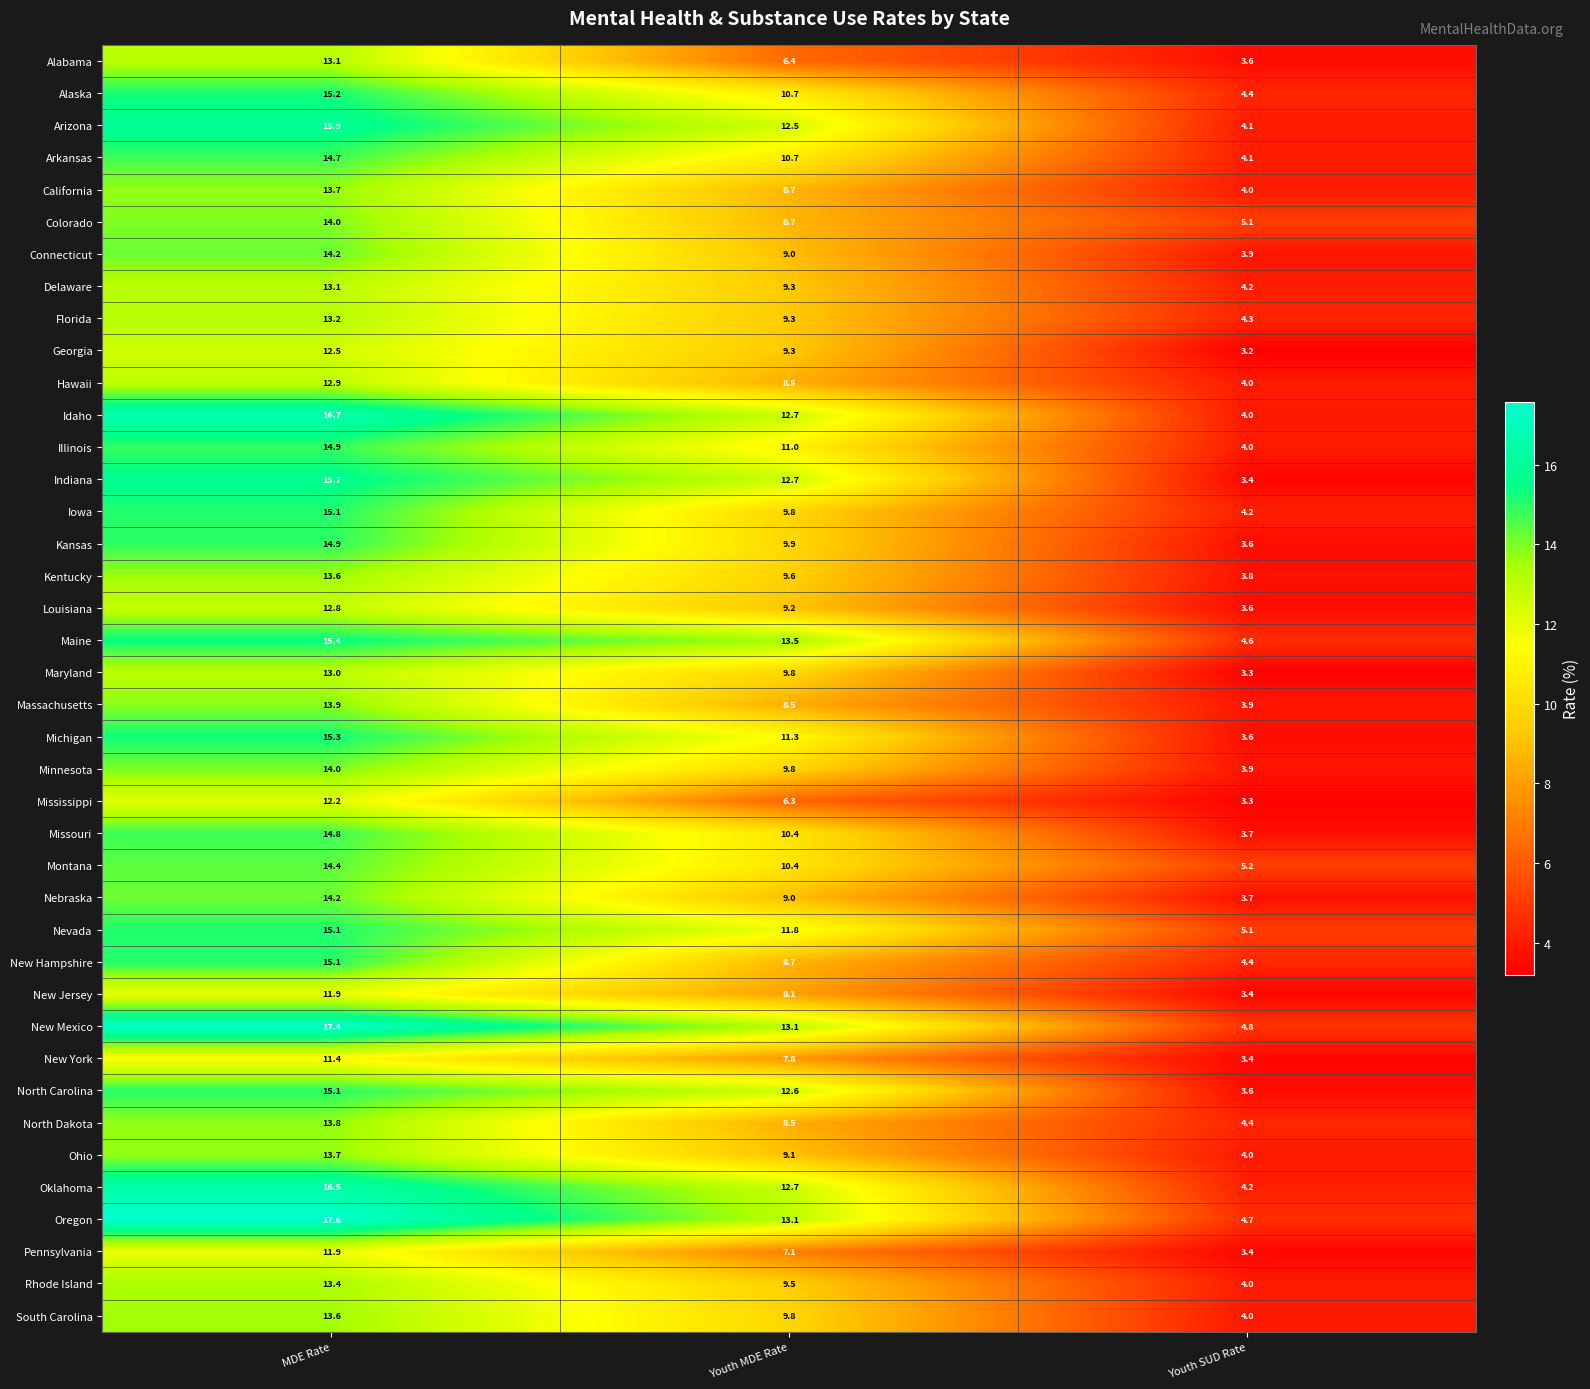

What is the average value of the Rhode Island series?

9.0